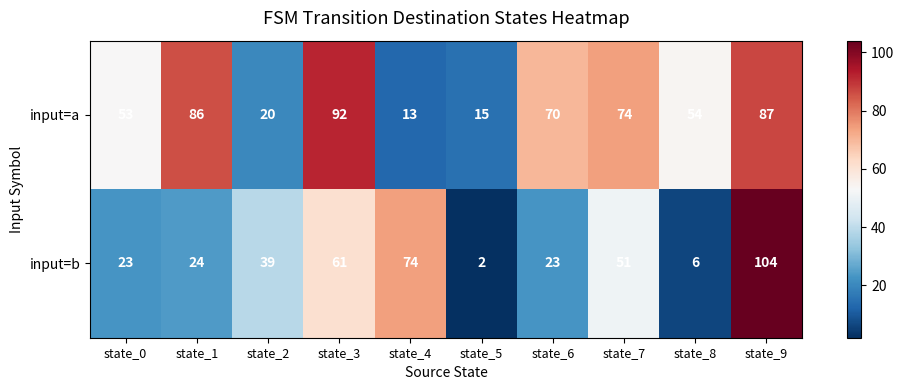

Where is input=a nearest to the value 52?

state_0